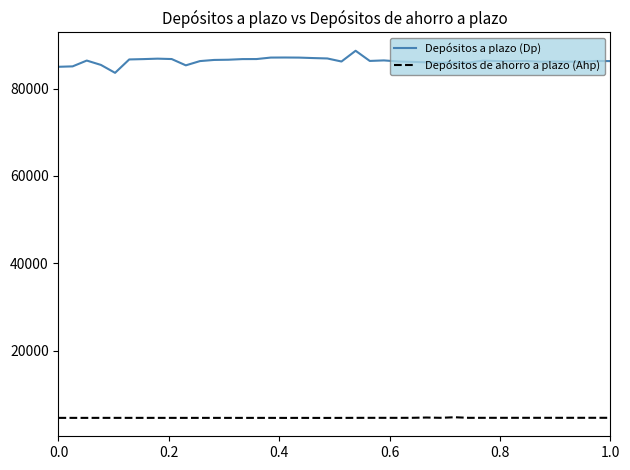

List the series in order of their overall mean, highest first.

Depósitos a plazo (Dp), Depósitos de ahorro a plazo (Ahp)